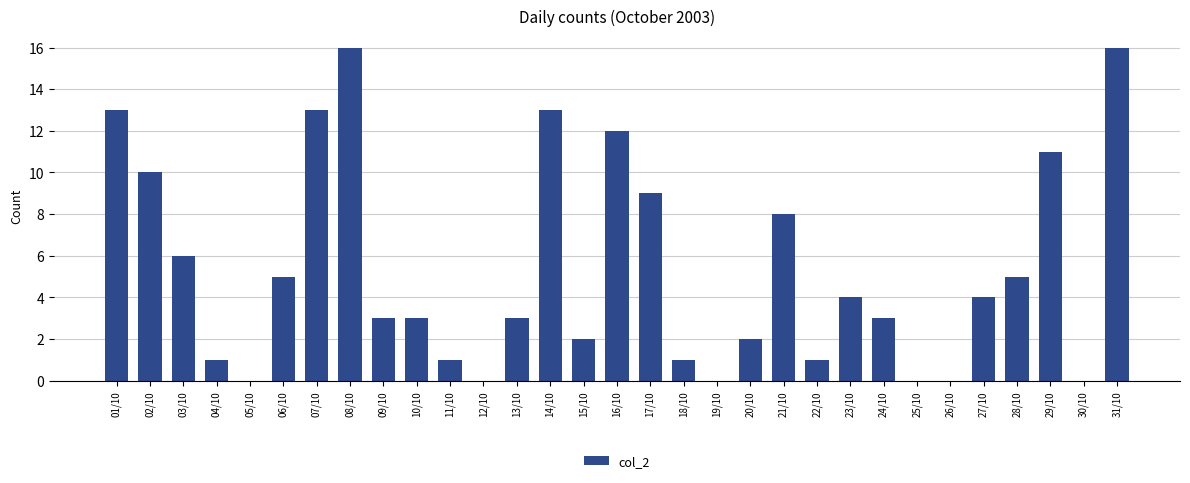

What is the greatest value displayed?

16